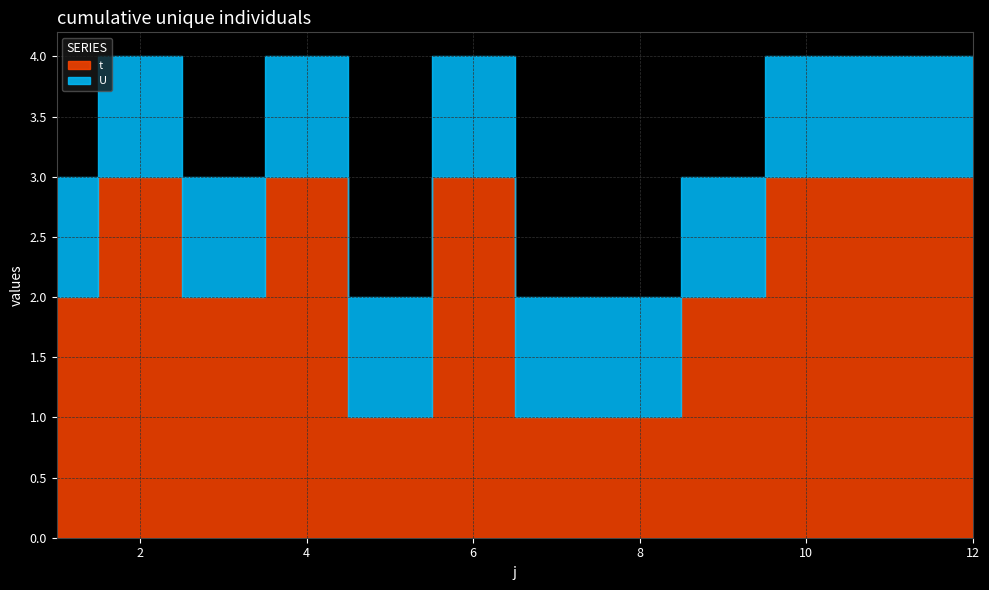

Reading right to left, list all the values displayed in this chart.

t: 3	3	3	2	1	1	3	1	3	2	3	2
U: 1	1	1	1	1	1	1	1	1	1	1	1